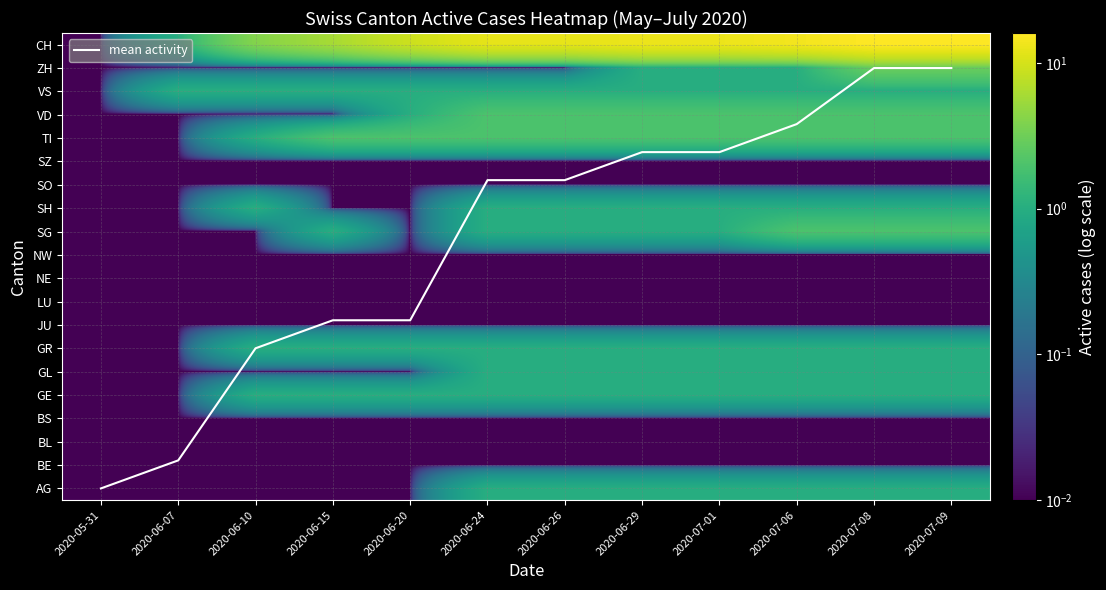

What is the maximum value shown in the chart?

18.0